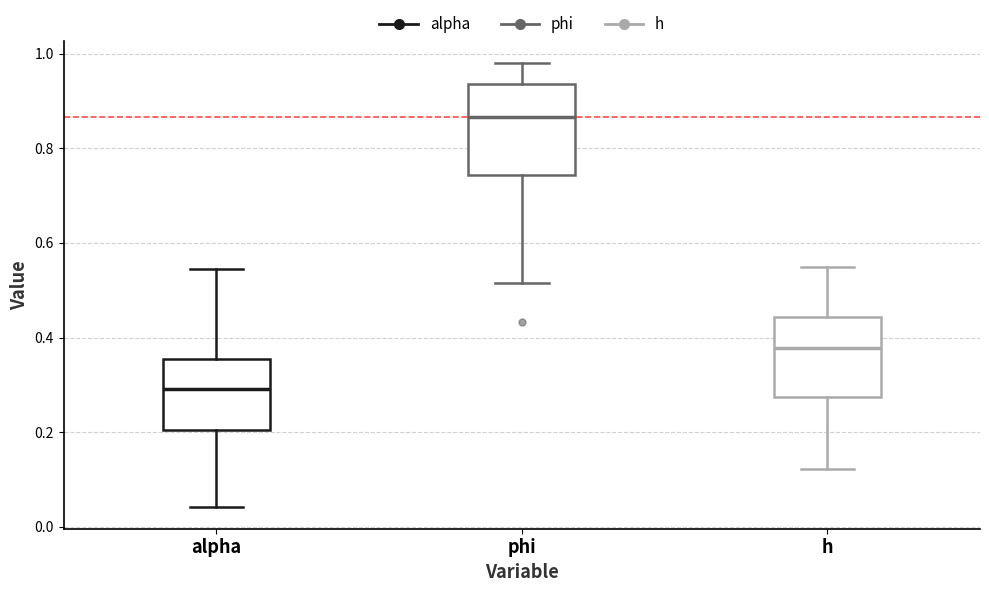

Comparing the boxes themselves (not the whiskers), which one is the tallest?

phi